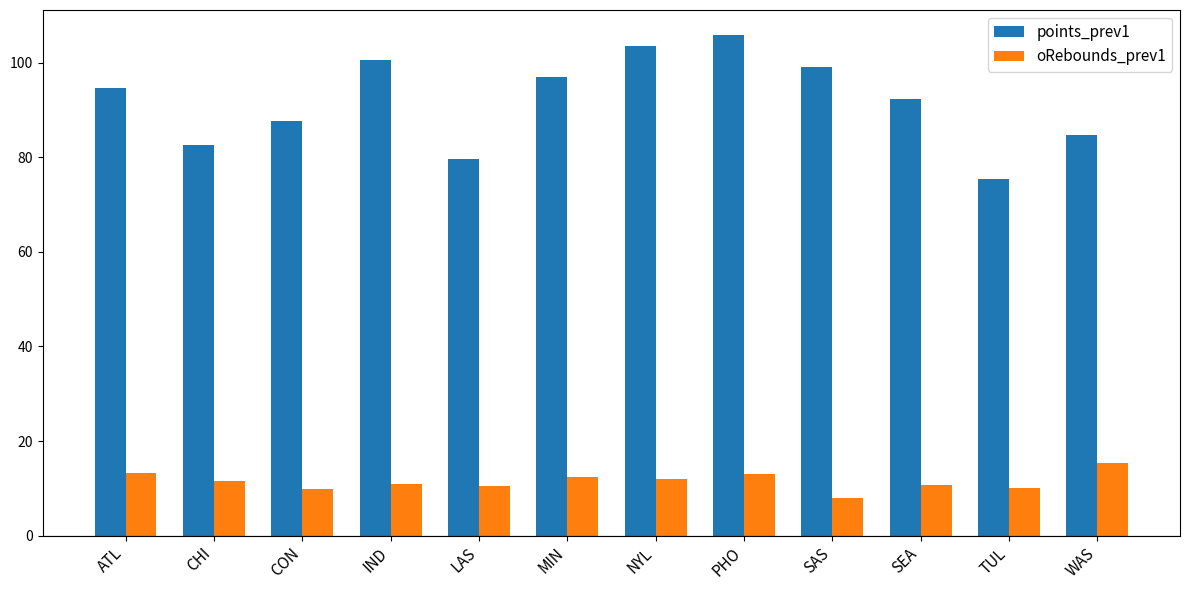

What value does the points_prev1 series have at LAS?

79.6